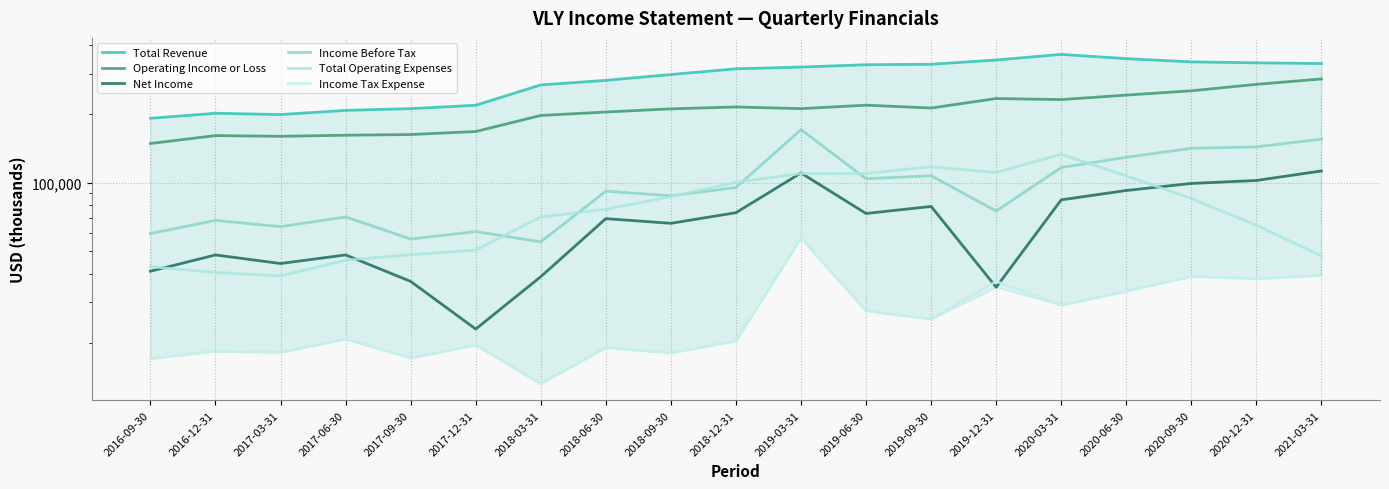

True or false: Income Tax Expense and Net Income cross at least once.

True